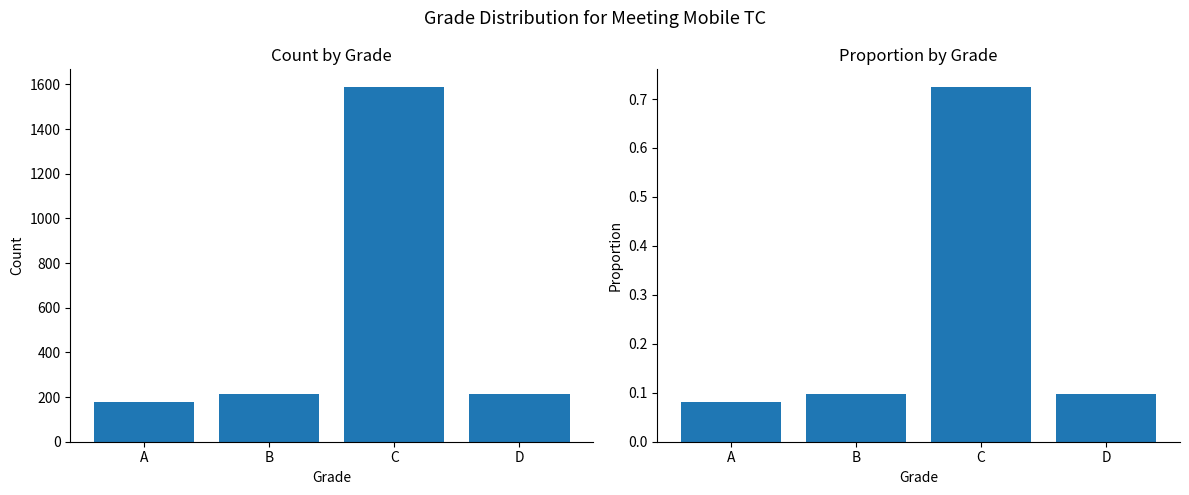

What is the total value across all series at A?

180.1